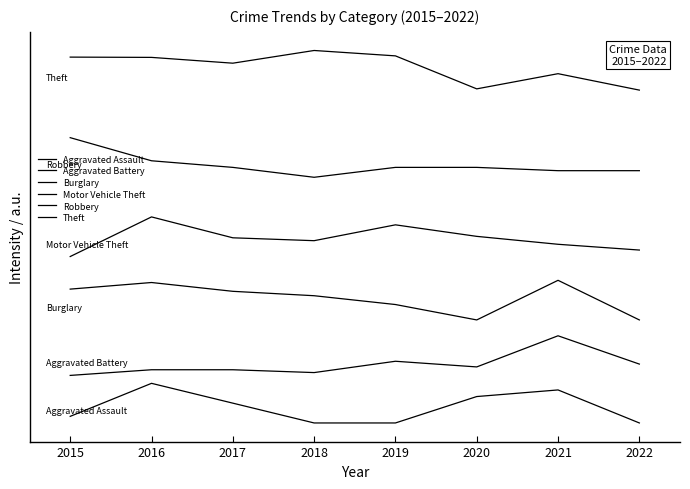

Does the chart have visible grid lines?

No